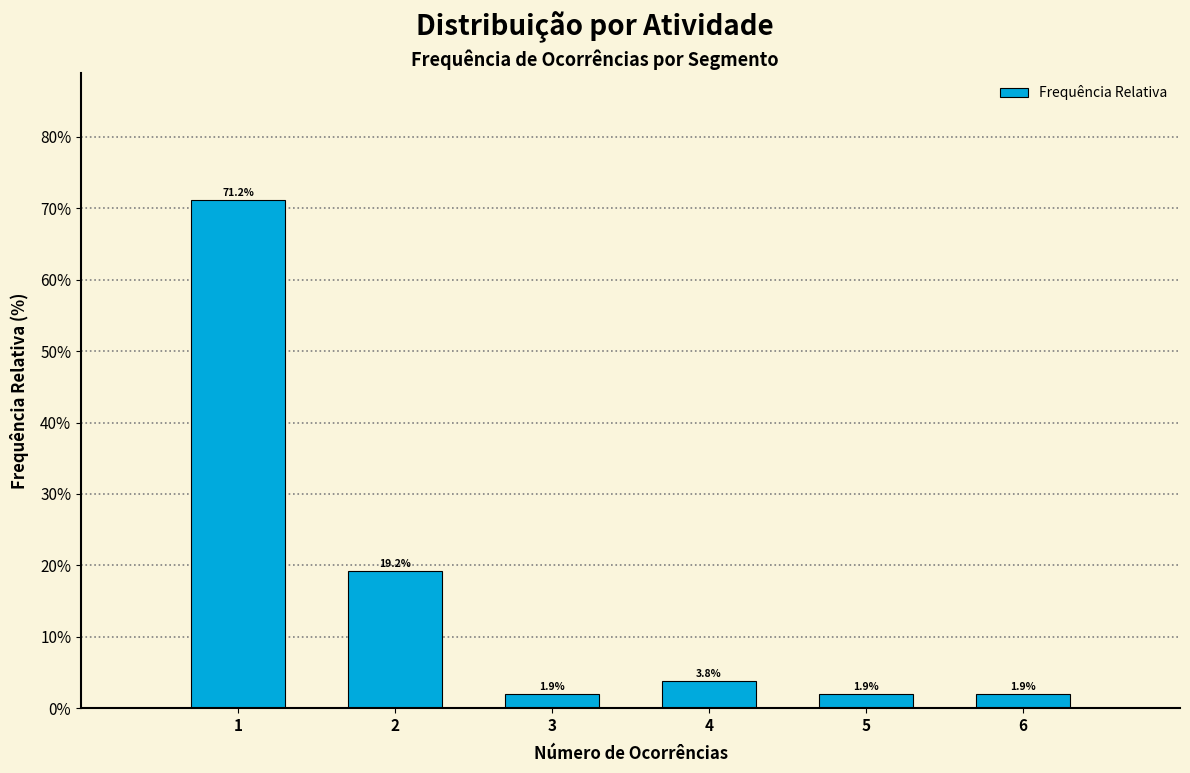

Reading left to right, transcribe this chart: for each bar, give the range it covers on the x-axis and its height.

0.5 to 1.5: 71.2
1.5 to 2.5: 19.2
2.5 to 3.5: 1.9
3.5 to 4.5: 3.8
4.5 to 5.5: 1.9
5.5 to 6.5: 1.9